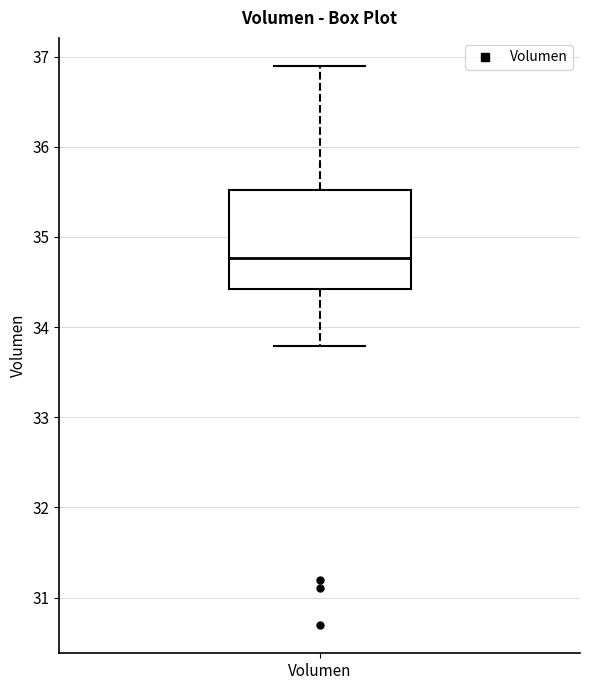

Where is the lower edge of the box for Volumen on the y-axis? The values are not printed on the chart, so give them approximately, as read against the axis.

34.4